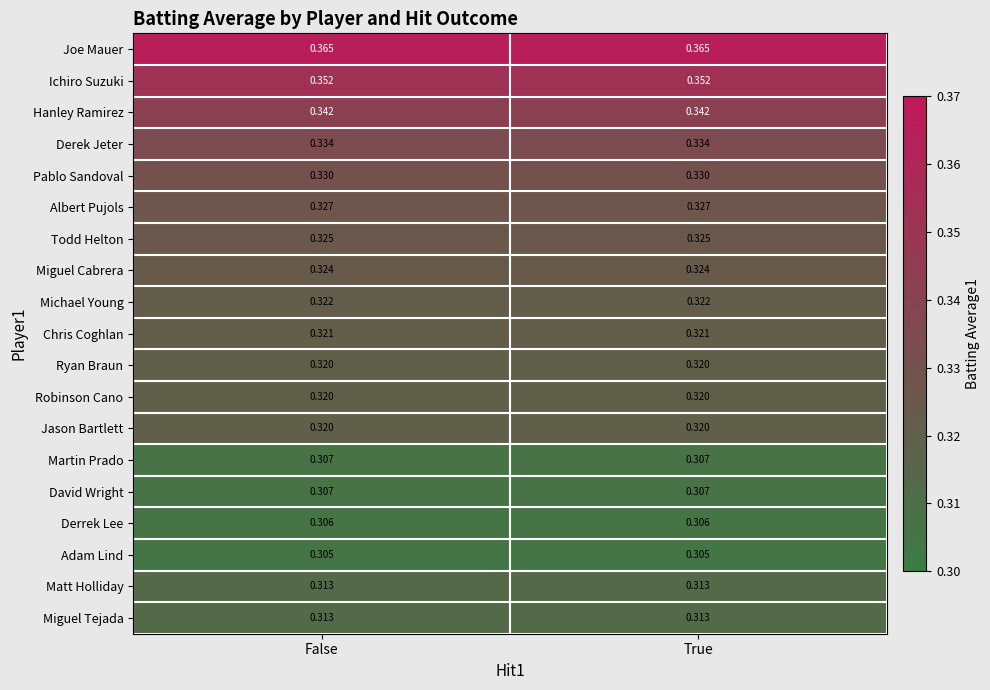

How many series are shown in this chart?

19